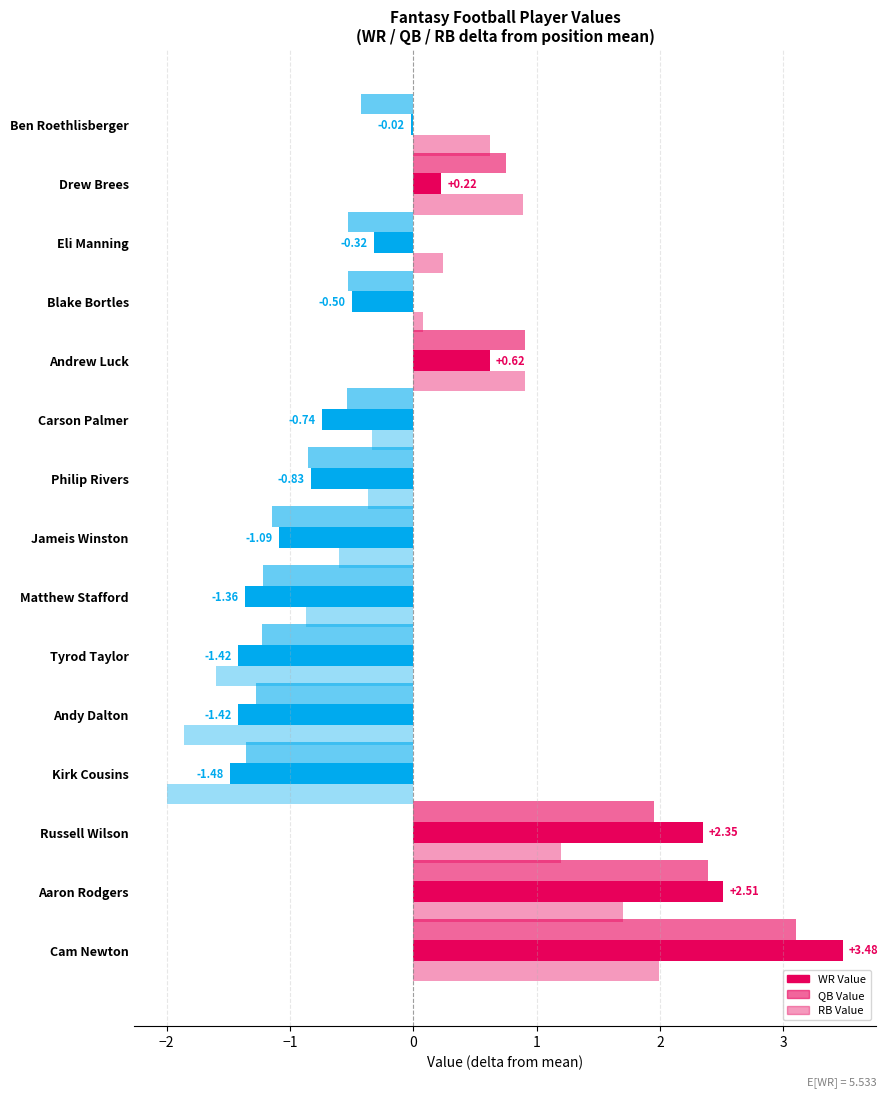

How many data points does each series have?

15